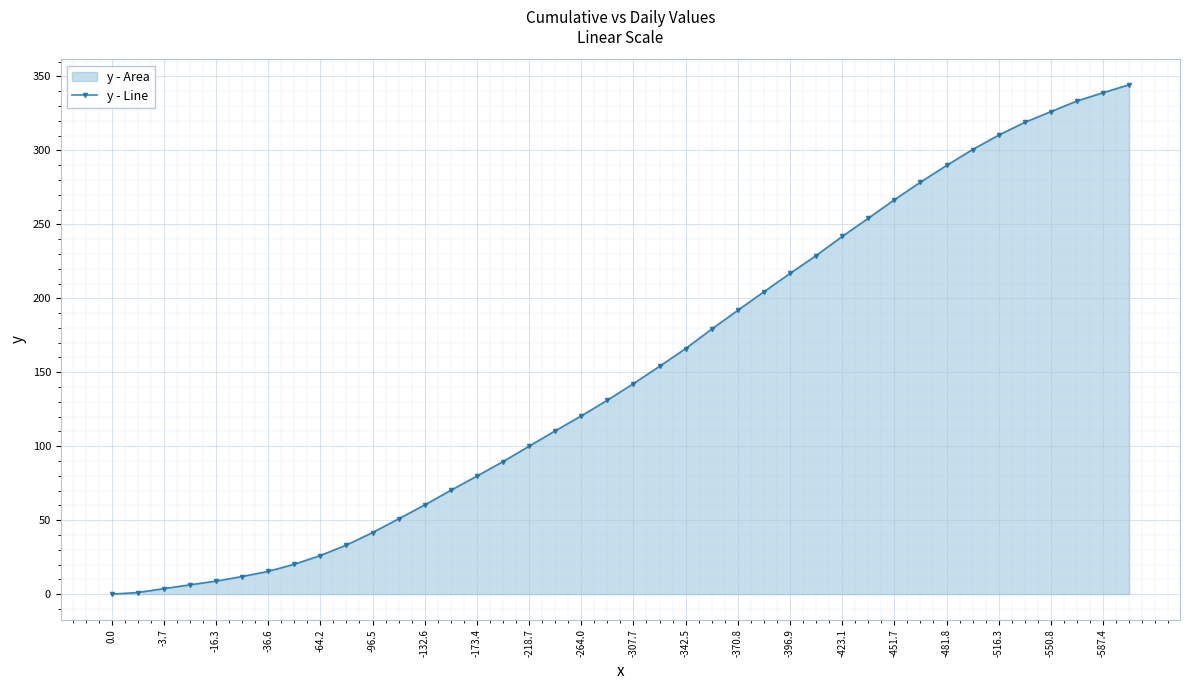

How many distinct data groups are displayed?

1